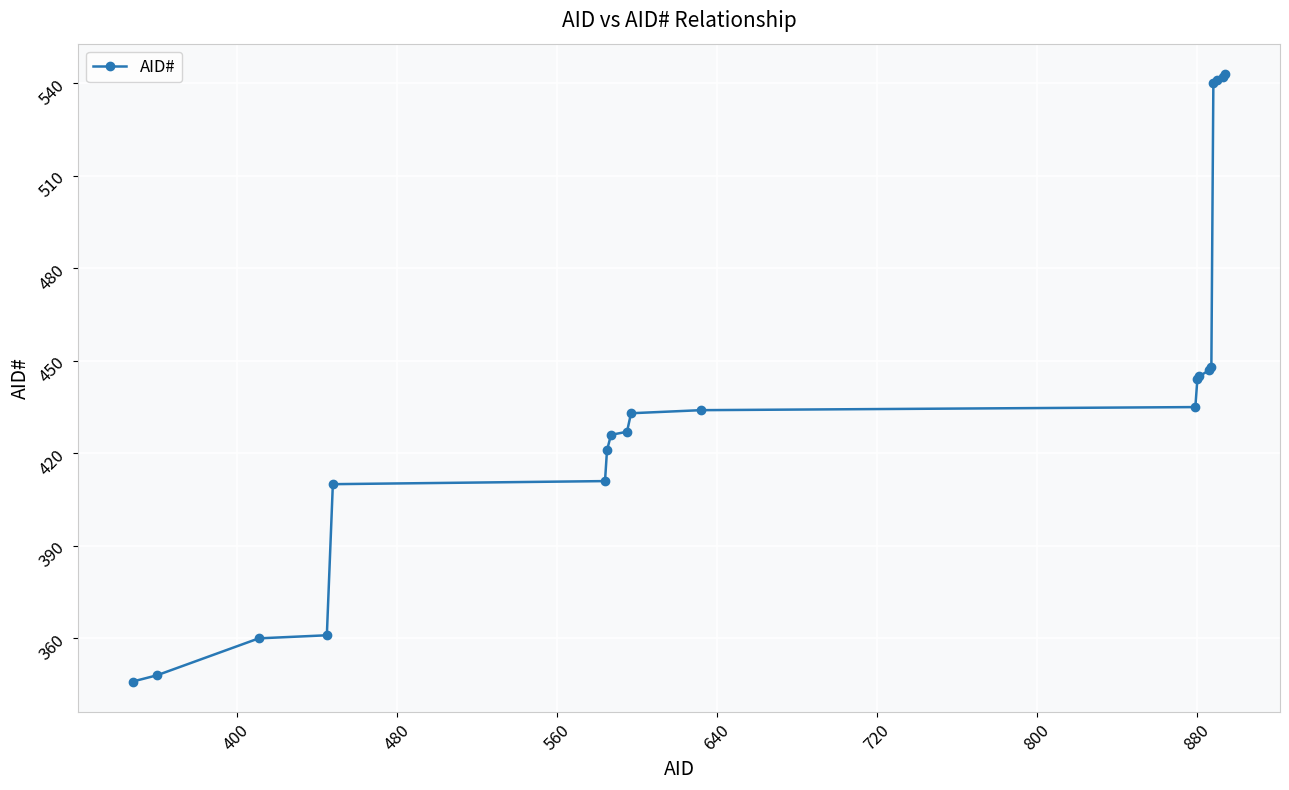

What is the value of the 6th point from the left?

411